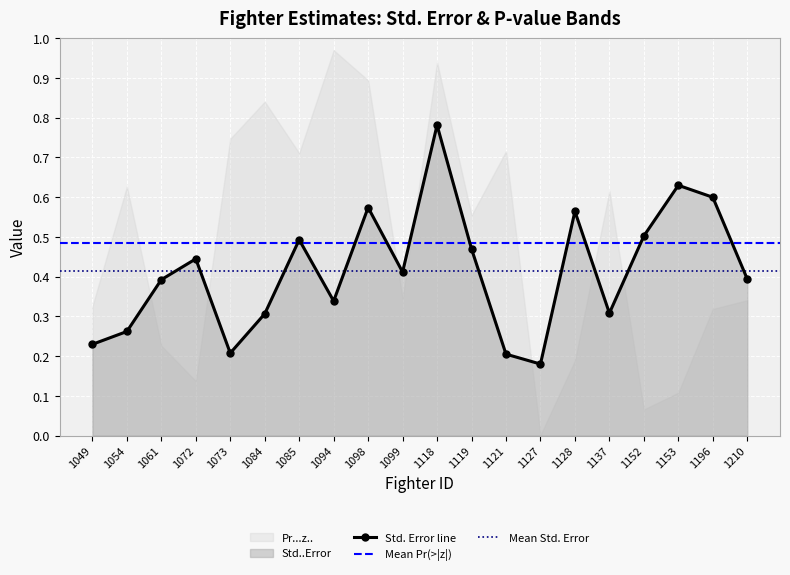

The value at 1099 is 0.4. True or false?

True